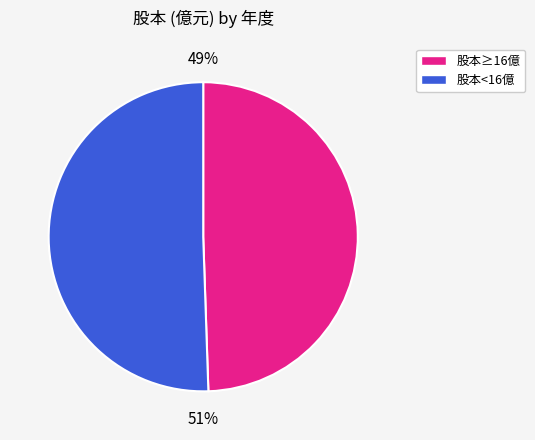

To the nearest percent, what is the average slice percentage?

50%